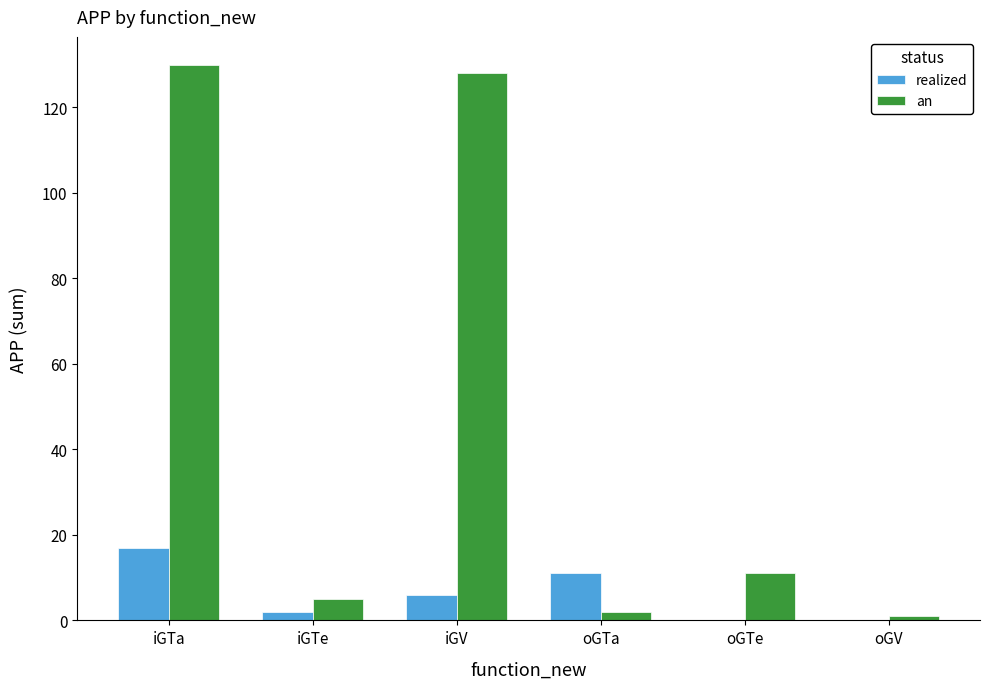

At which label is an closest to 65?

oGTe